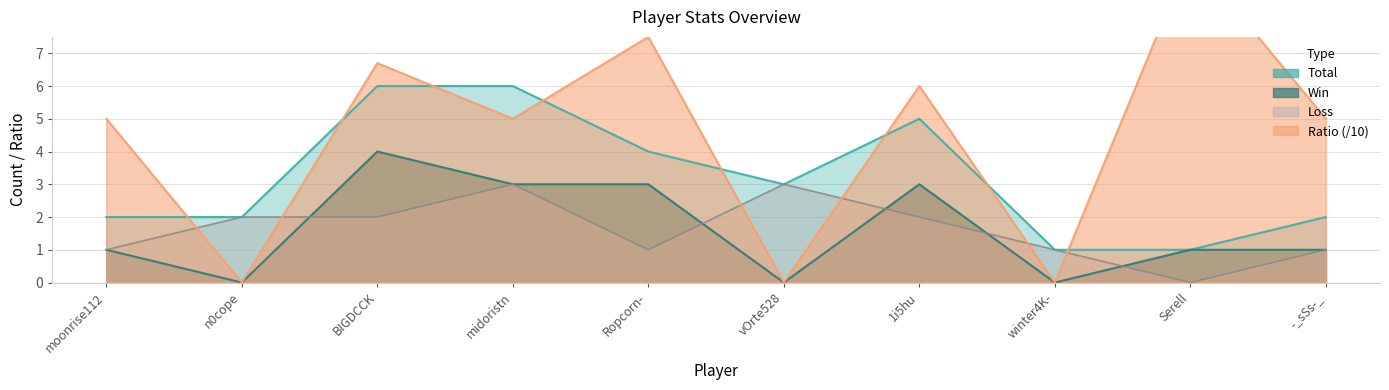

Is it true that Total equals 0.4 at n0cope?

False